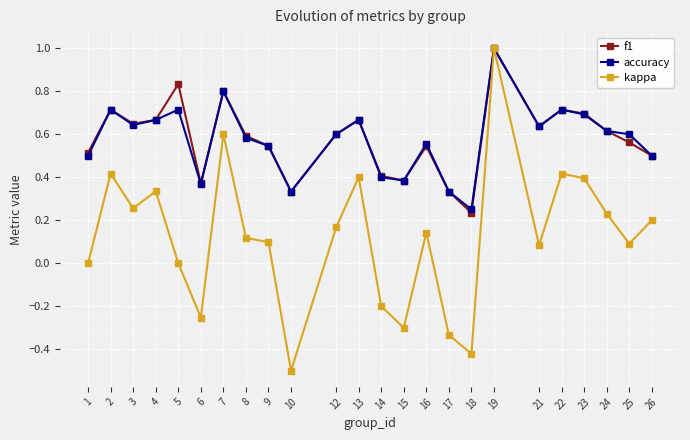

How many interior local valleys does the kappa series have?

7